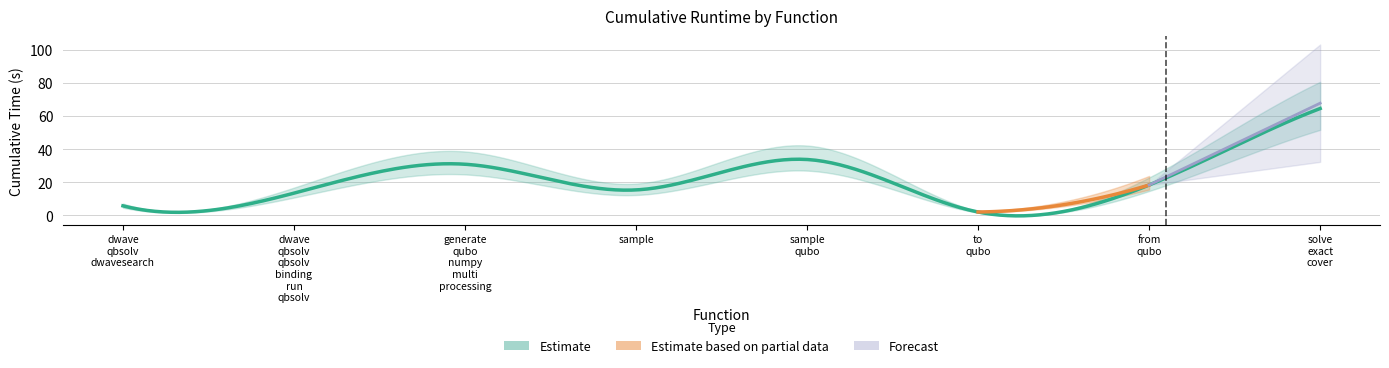

At which label is the value closest to 33?

sample_qubo